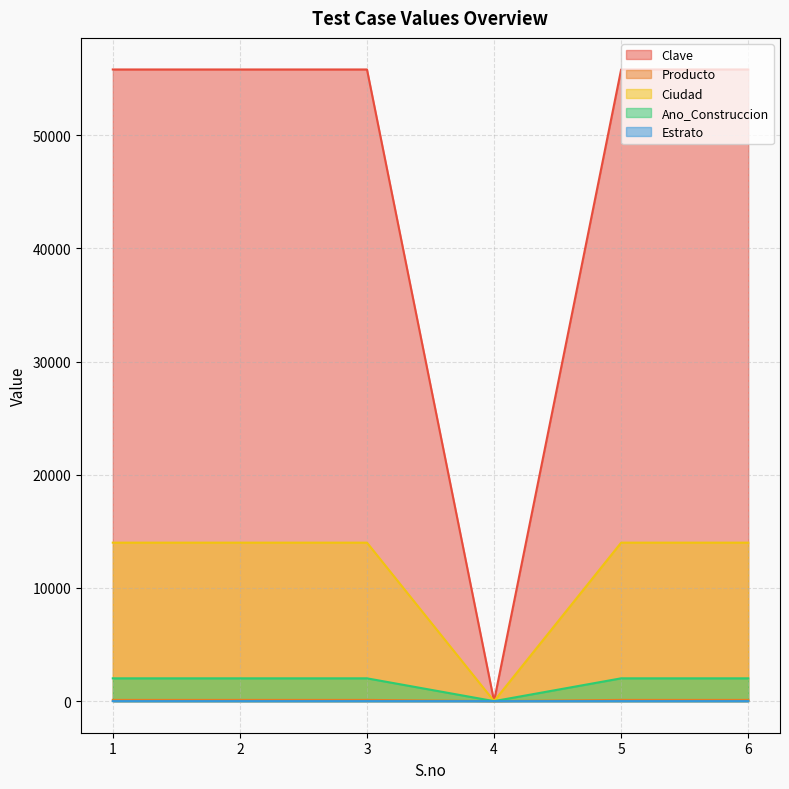

What is the maximum value shown in the chart?

55800